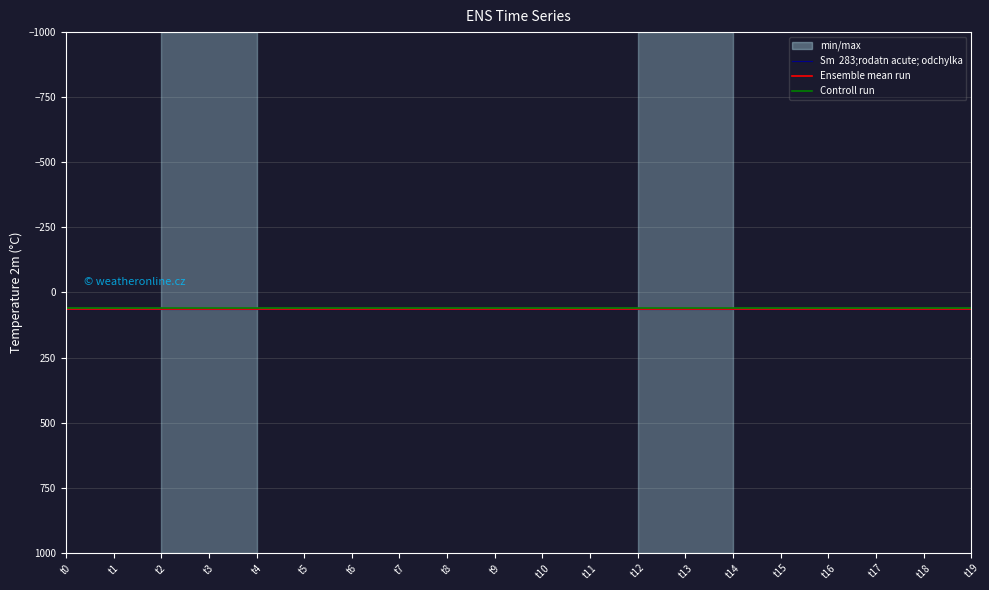

At which label is Controll run closest to 59?

t0